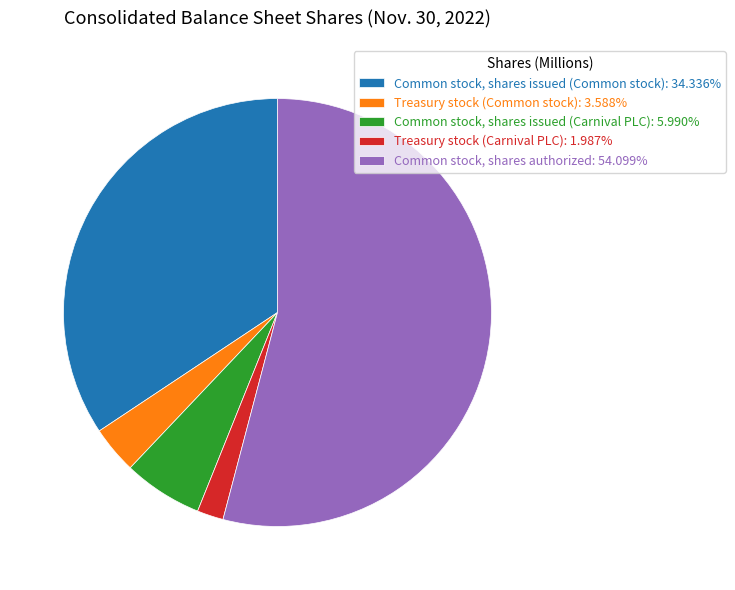

Rank the categories by value from lowest to highest.

Treasury stock (Carnival PLC), Treasury stock (Common stock), Common stock, shares issued (Carnival PLC), Common stock, shares issued (Common stock), Common stock, shares authorized